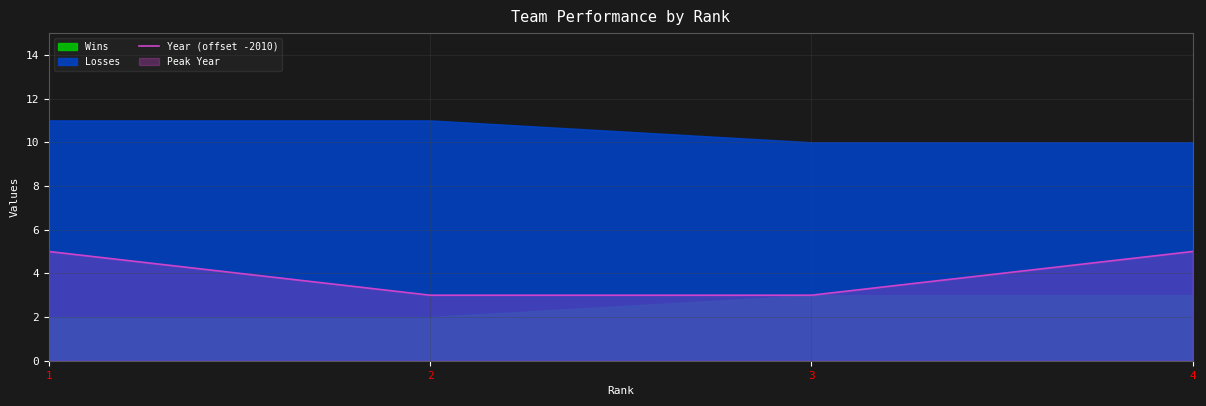

True or false: Year (offset -2010) has more than 1 points higher than both neighbors.

False